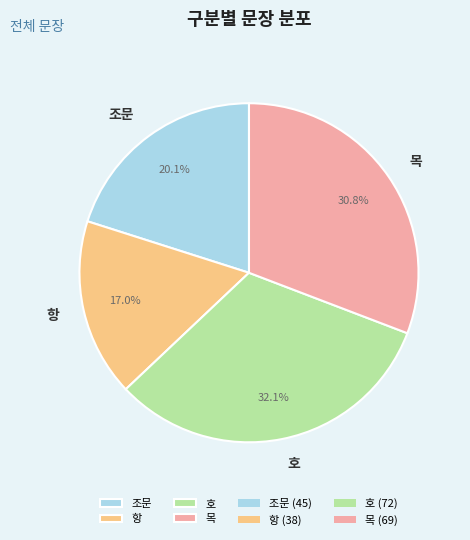

Is 조문 the majority of the pie?

No